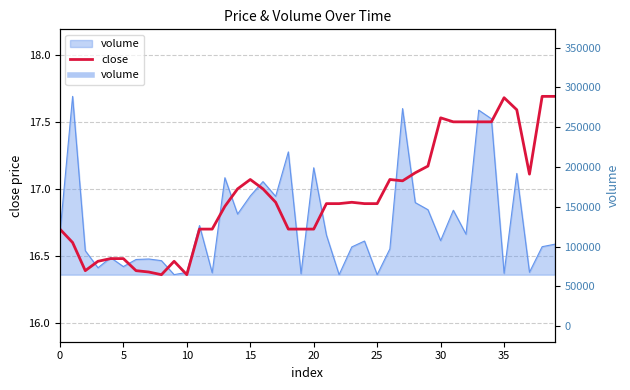

What is the difference between the maximum and minimum values?

1.3